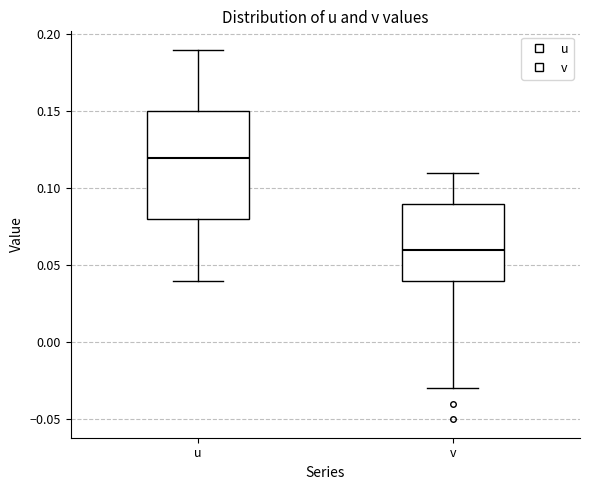

Which box has the lowest median line?

v